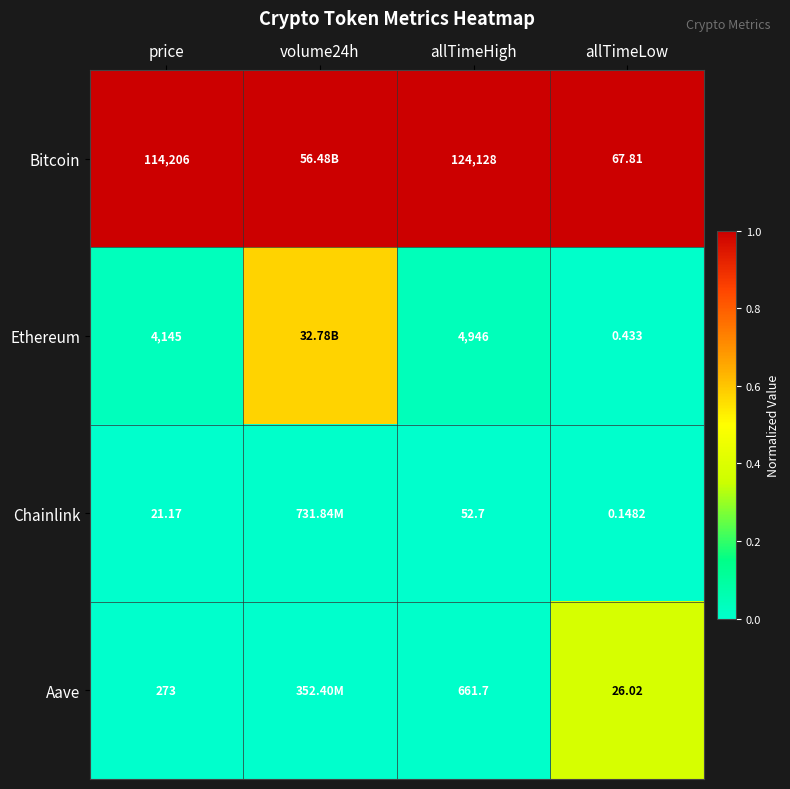

At allTimeLow, list the series in order from largest to smallest.

Bitcoin, Aave, Ethereum, Chainlink